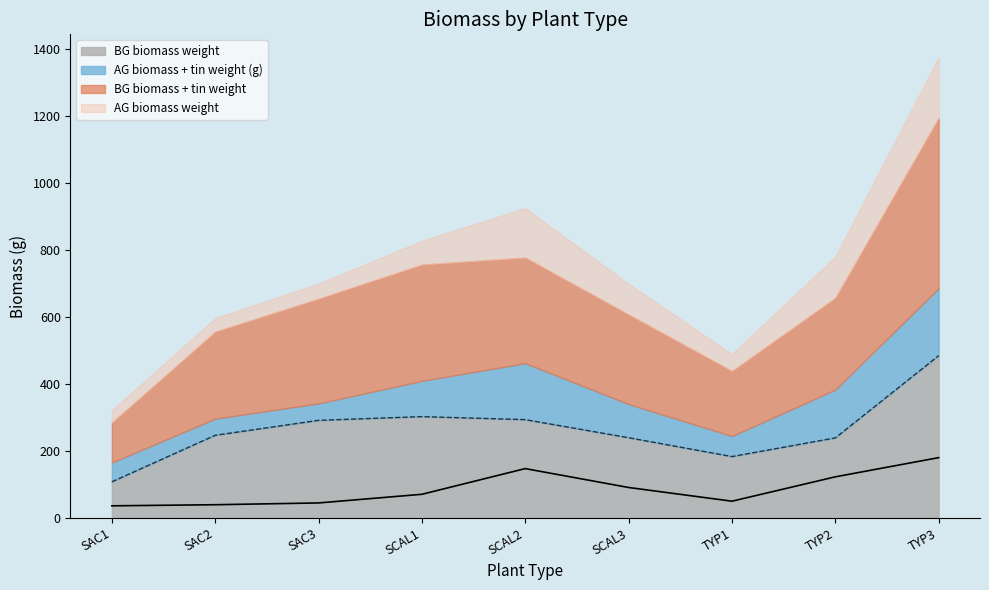

What is the label of the 6th point from the right?

SCAL1